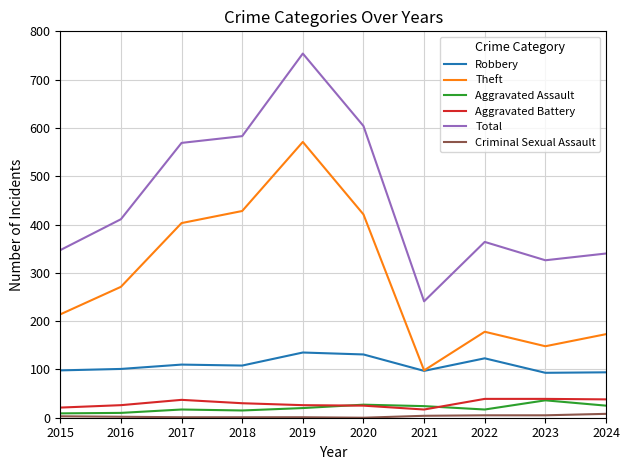

True or false: Aggravated Battery and Criminal Sexual Assault intersect in this chart.

False